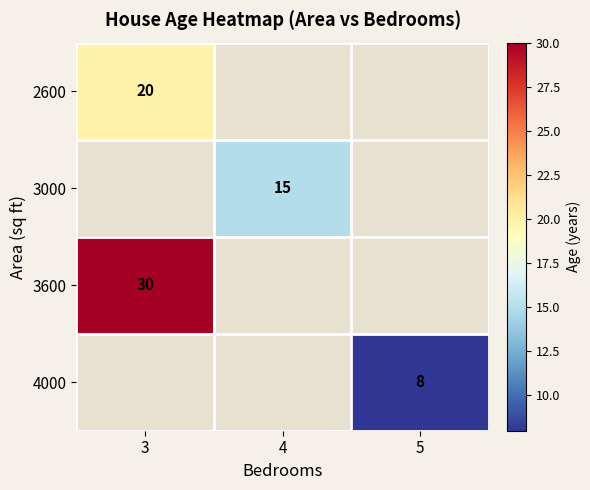

Is the value of 3000 at 4 greater than the value of 2600 at 3?

No